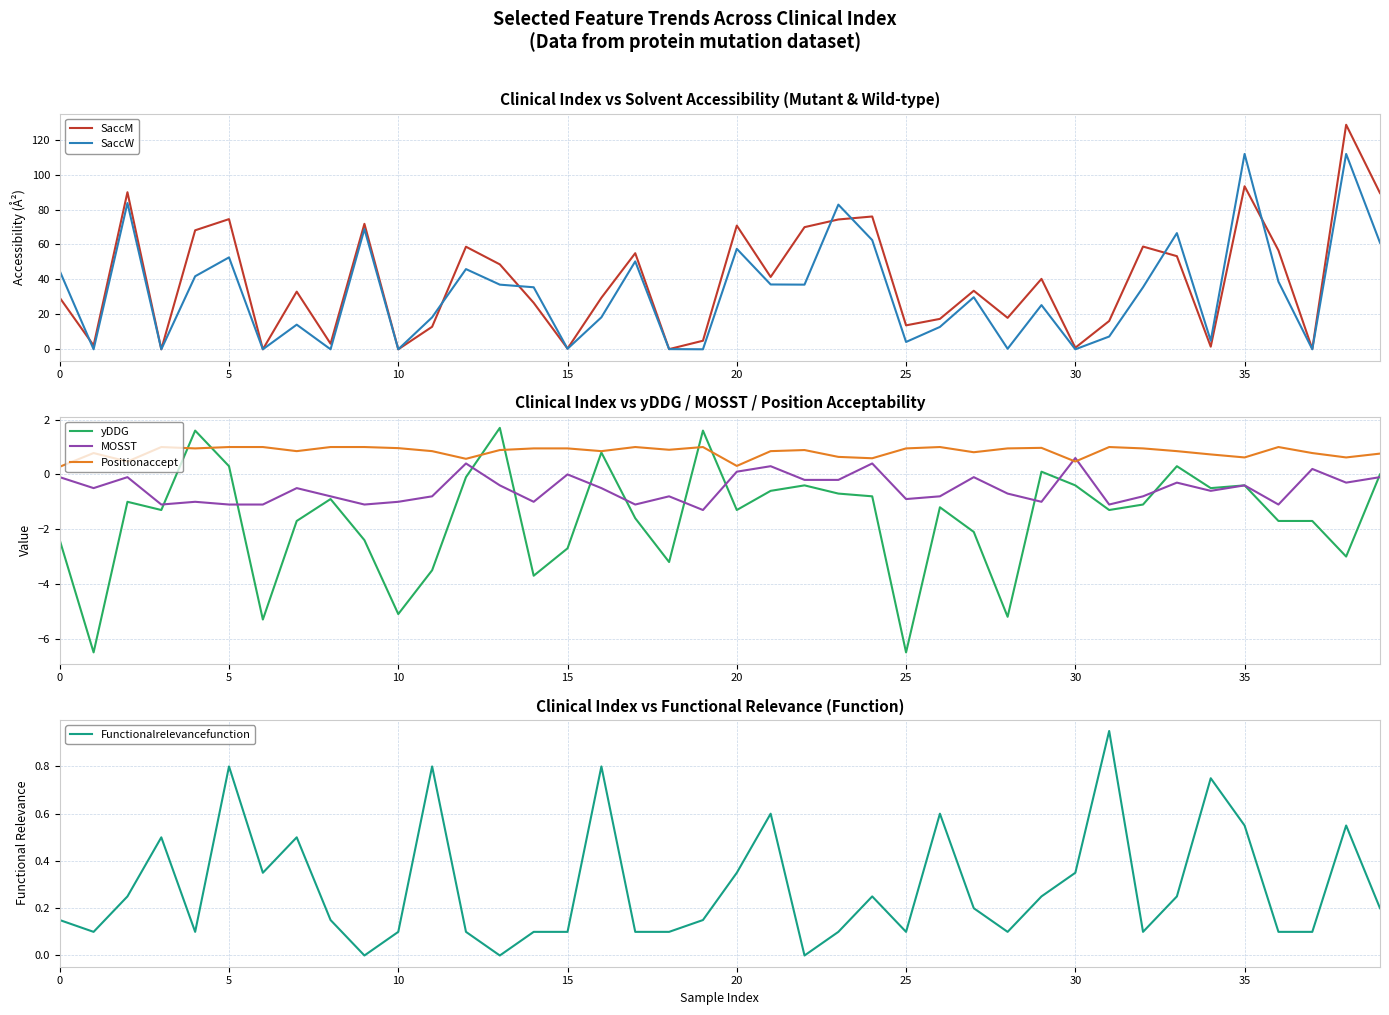

How many positive values does the yDDG series have?

7